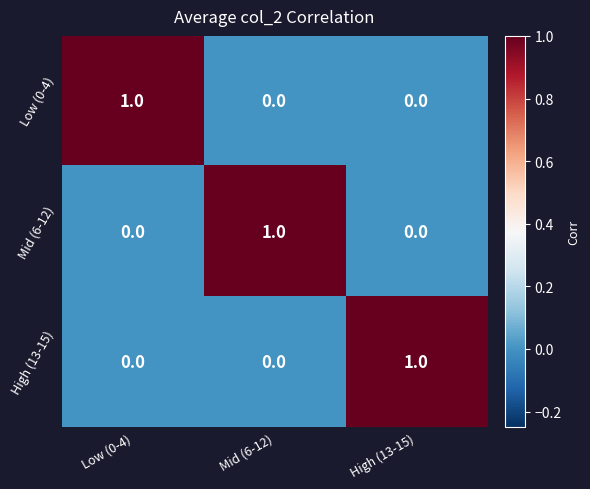

The Mid (6-12) series shows 0 at High (13-15). True or false?

True